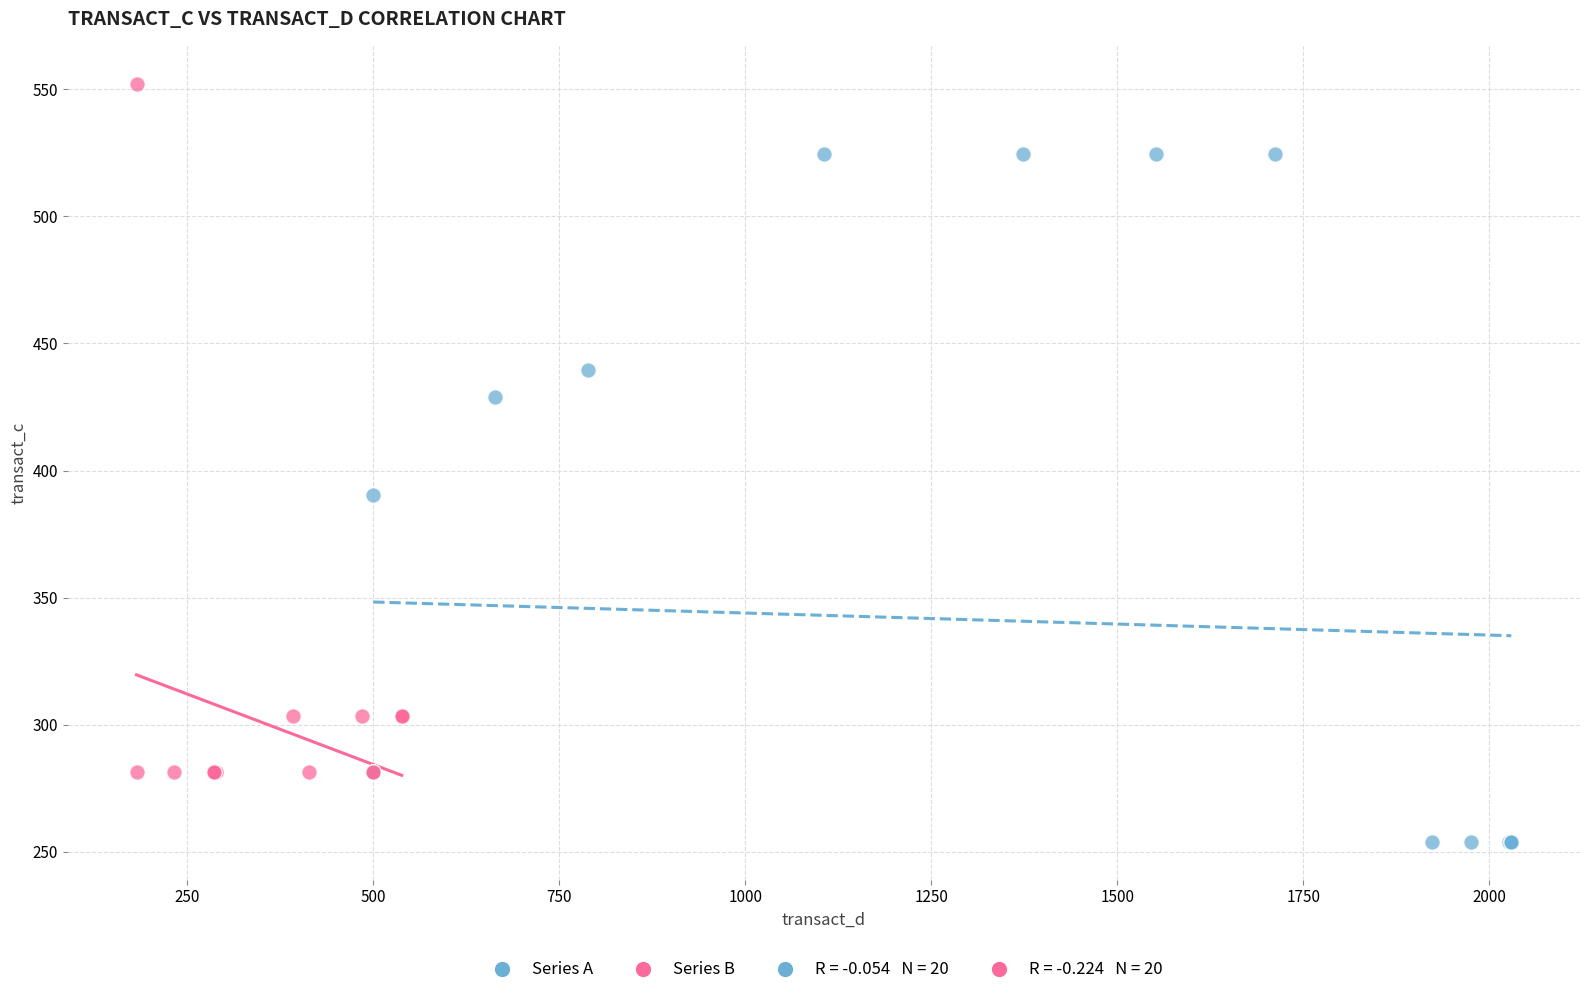

Which series contains the lowest Y value?

Series A